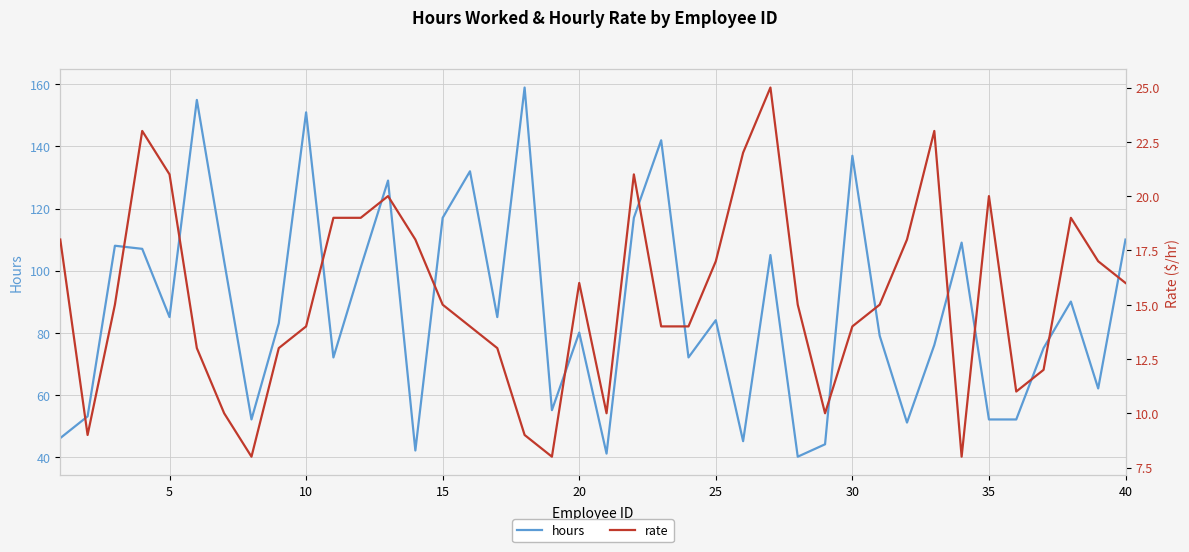

What is the maximum value for hours?

159